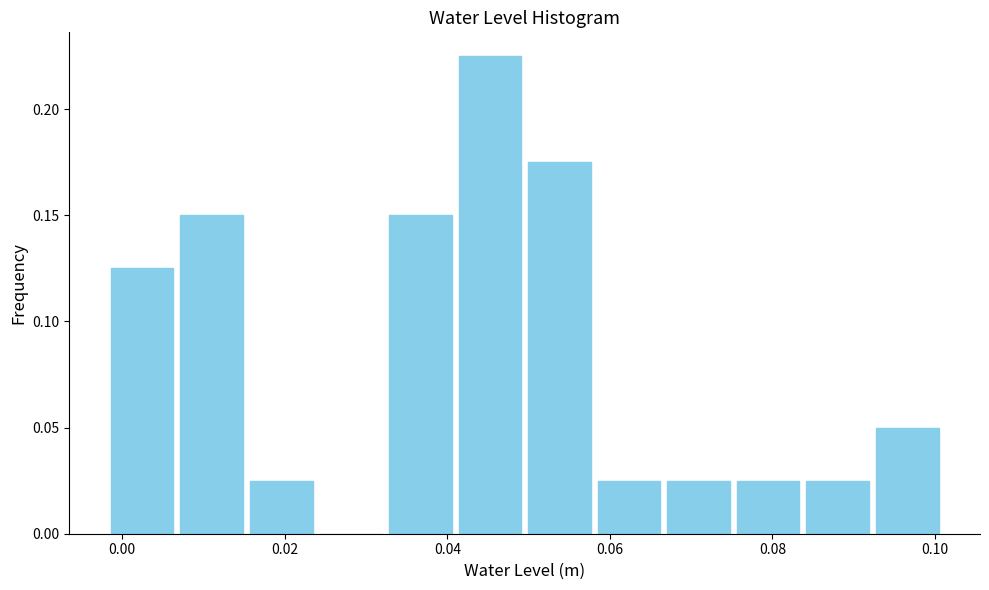

Over which range of the x-axis is the bar tallest?

0.040 to 0.050